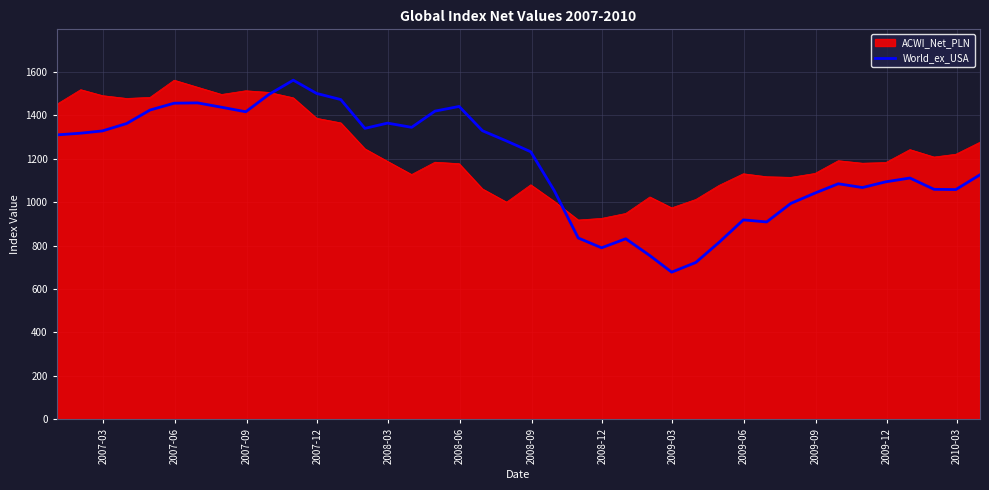

Which series has the largest range (max minus min)?

World_ex_USA